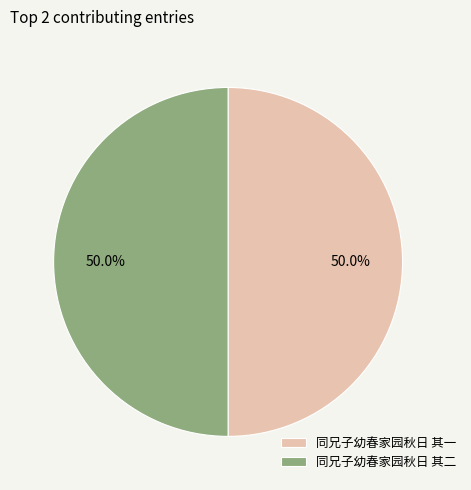

Count the number of slices in the pie.

2